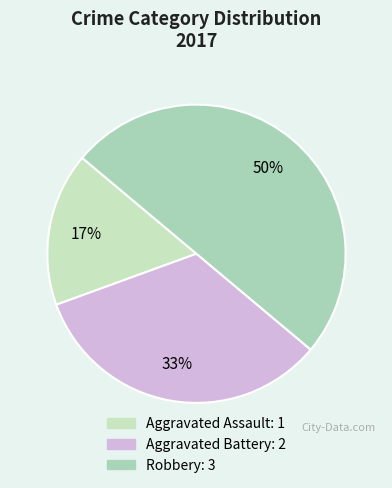

To the nearest percent, what is the average slice percentage?

33%